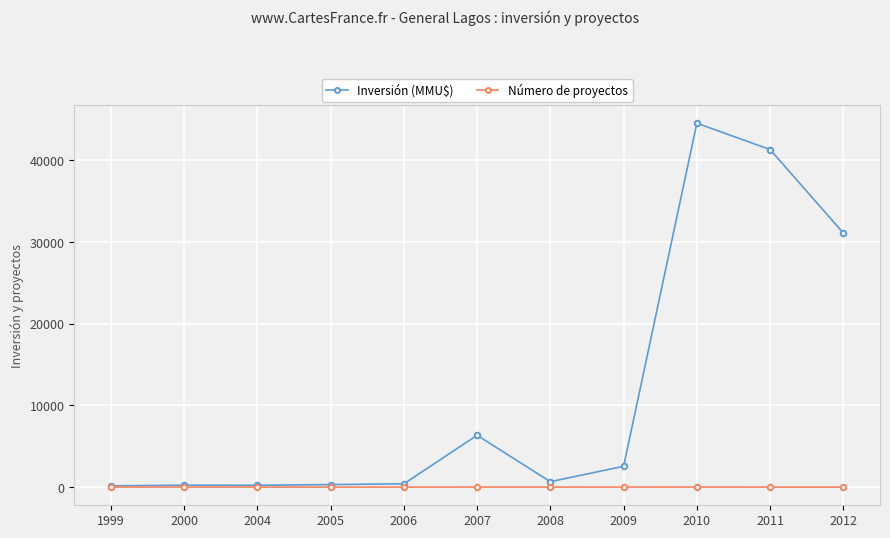

What is the difference between the maximum and second lowest values in the Inversión (MMU$) series?

44330